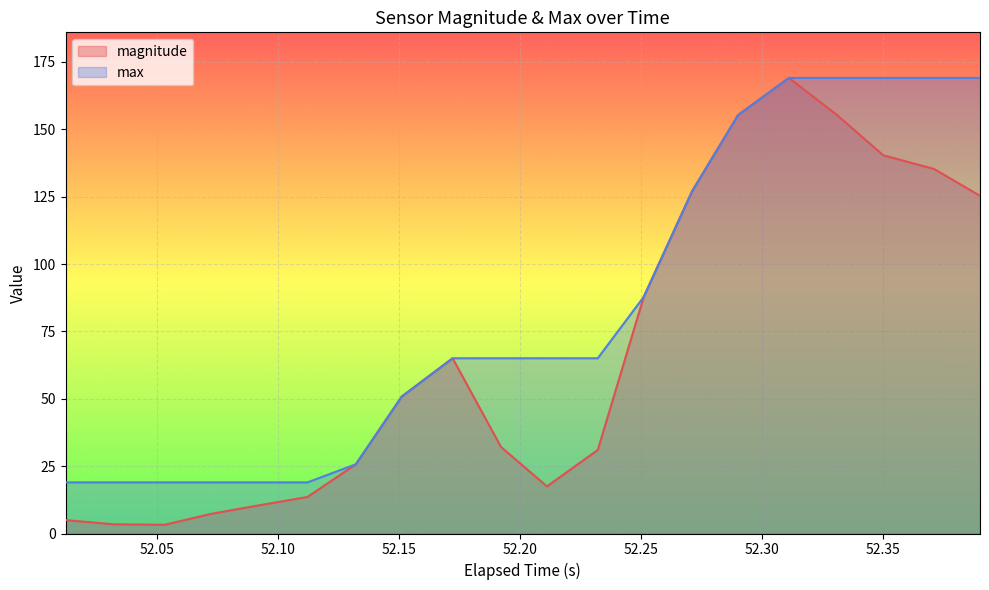

How many data points in magnitude are less than 50?

10